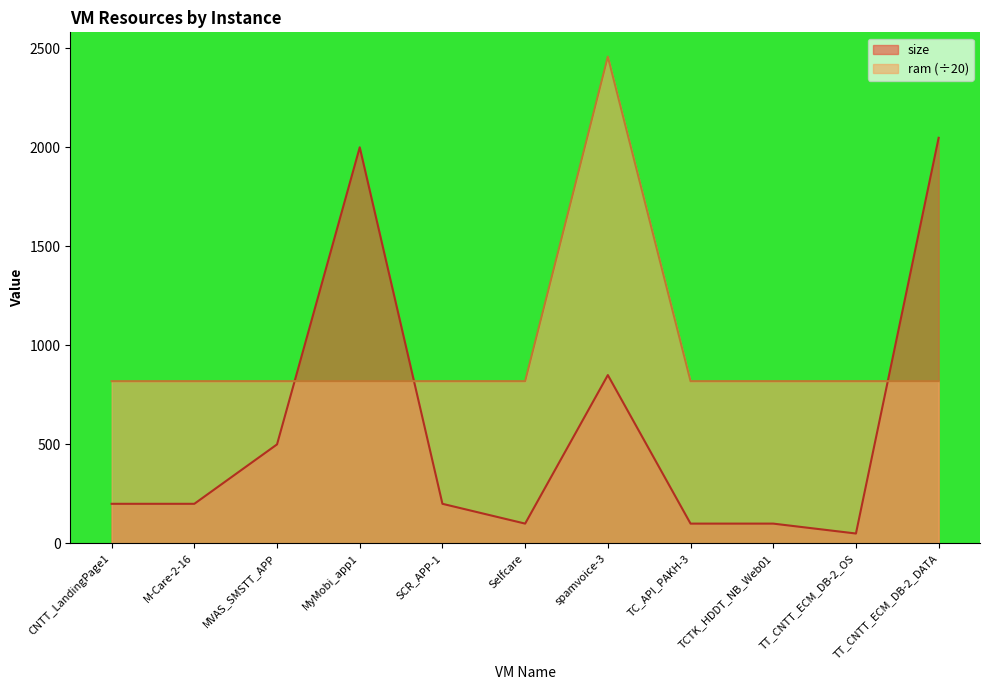

Reading right to left, what are all the values shown in this chart?

size: 2048.0	50.0	100.0	100.0	850.0	100.0	200.0	2000.0	500.0	200.0	200.0
ram: 819.2	819.2	819.2	819.2	2457.6	819.2	819.2	819.2	819.2	819.2	819.2